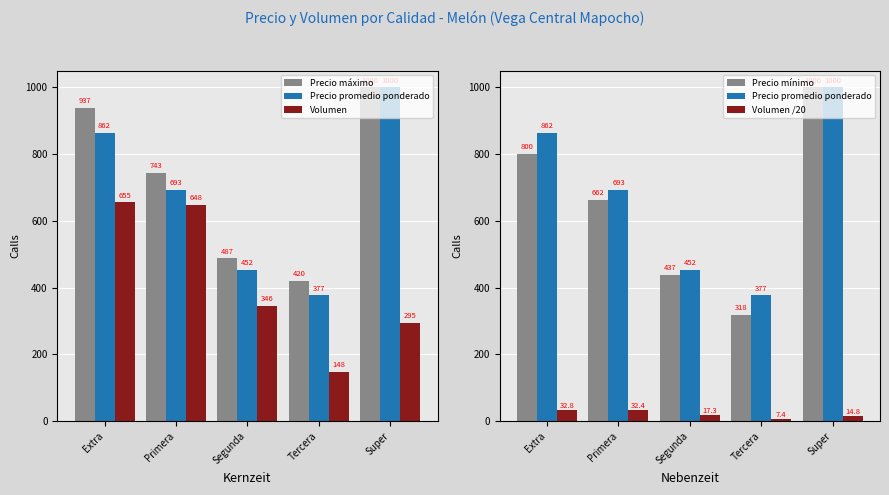

Which series has the largest total across all categories?

Precio máximo